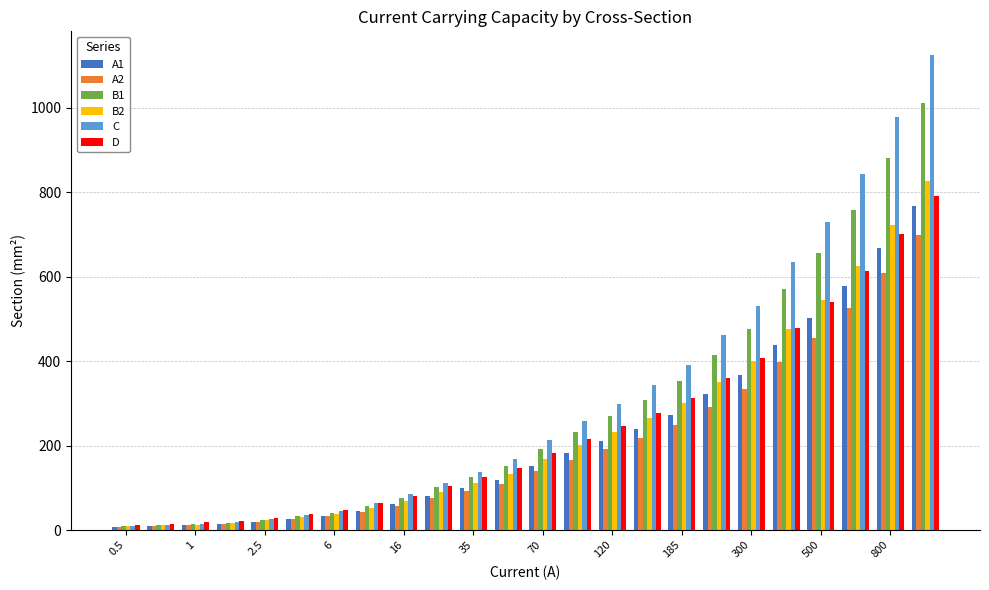

How many categories are shown in the chart?

24